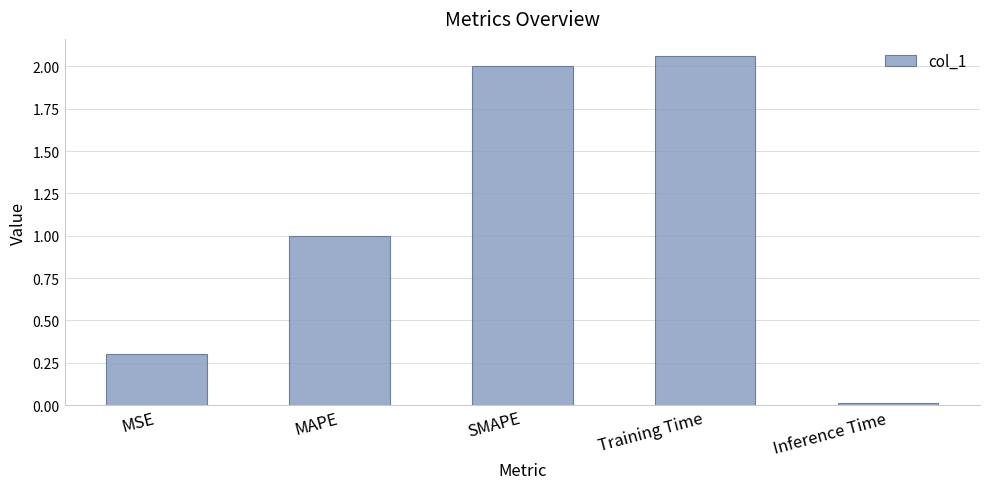

What is the sum of all values?

5.4